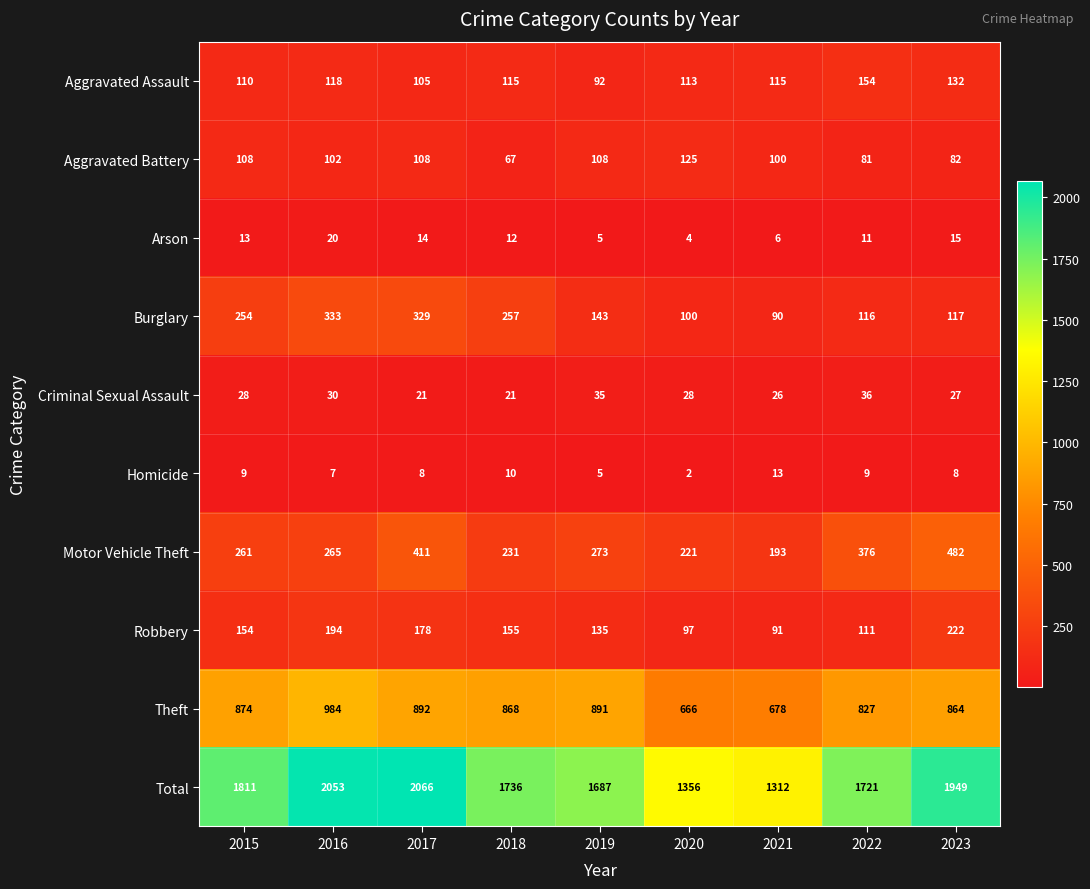

The Aggravated Assault series shows 110 at 2015. True or false?

True